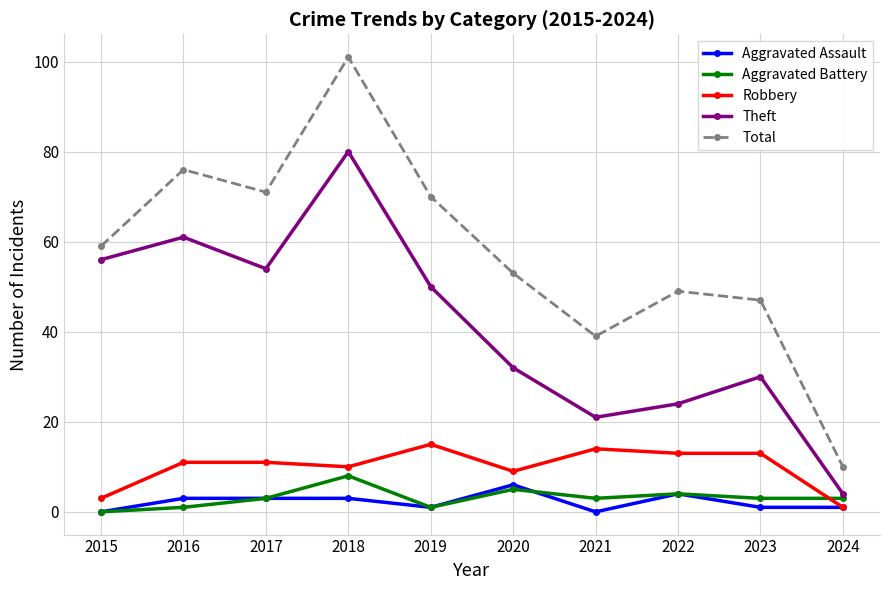

Is this an area chart (filled region under the line)?

No